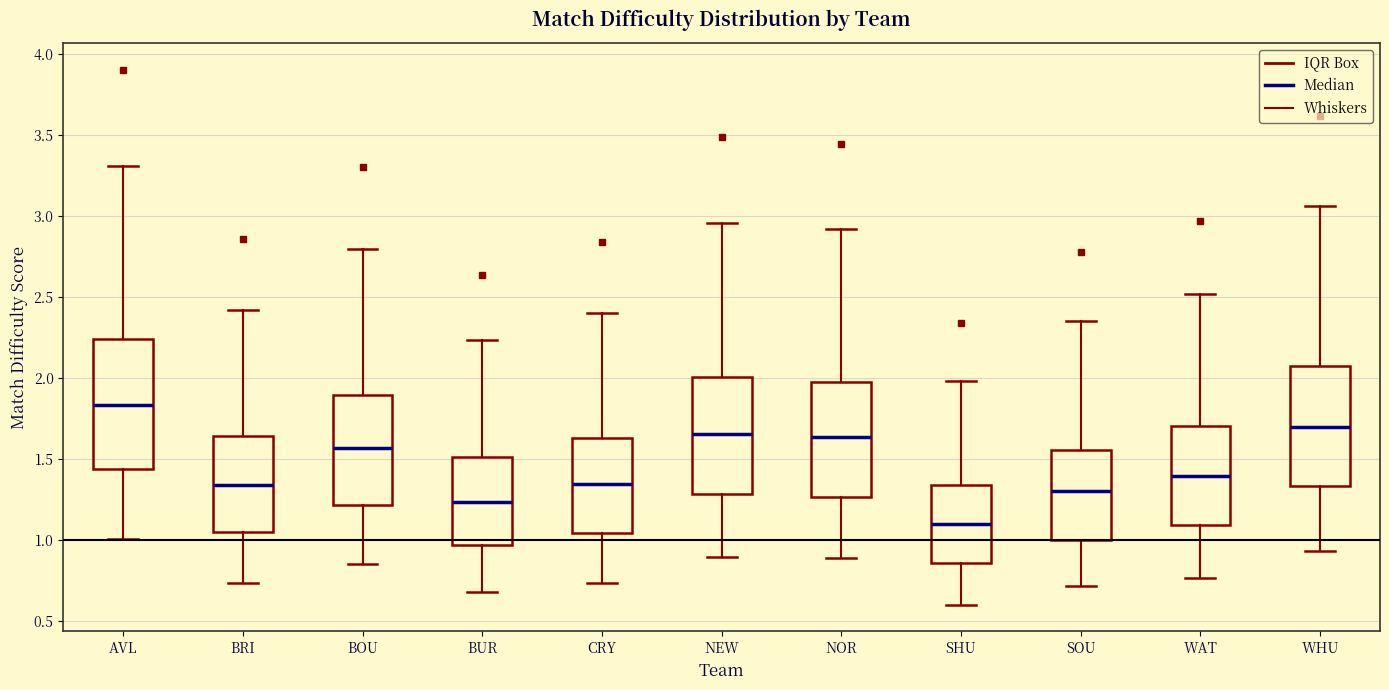

Which box is the tallest, from its lower edge to its upper edge?

AVL